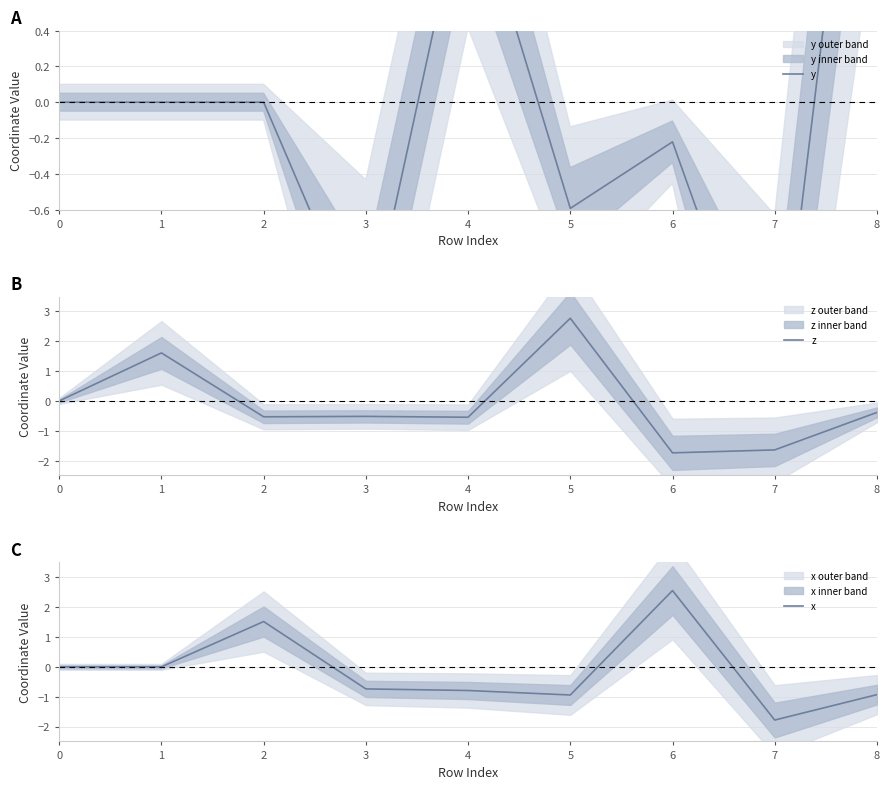

At 5, list the series in order from smallest to largest.

x, y, z